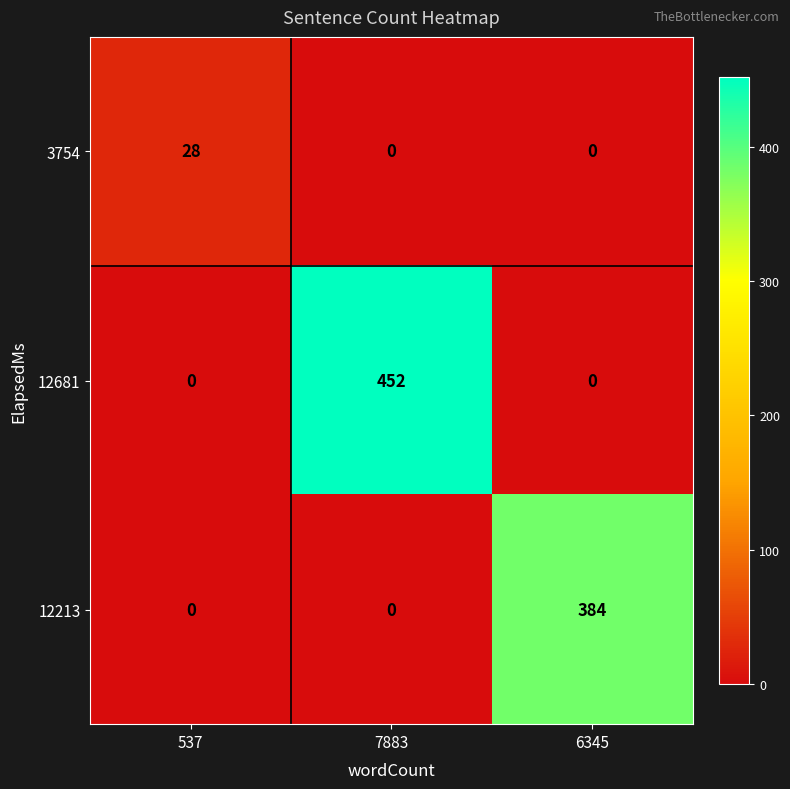

At how many categories does at least one series exceed 69?

2